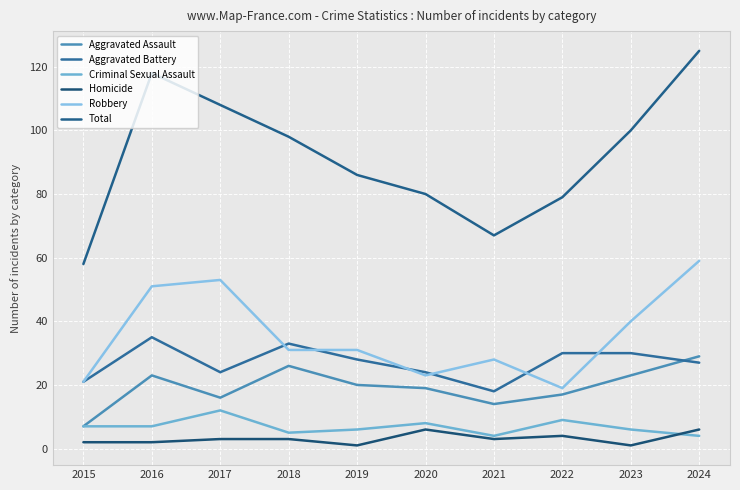

What is the difference between the maximum and minimum values in the Aggravated Battery series?

17